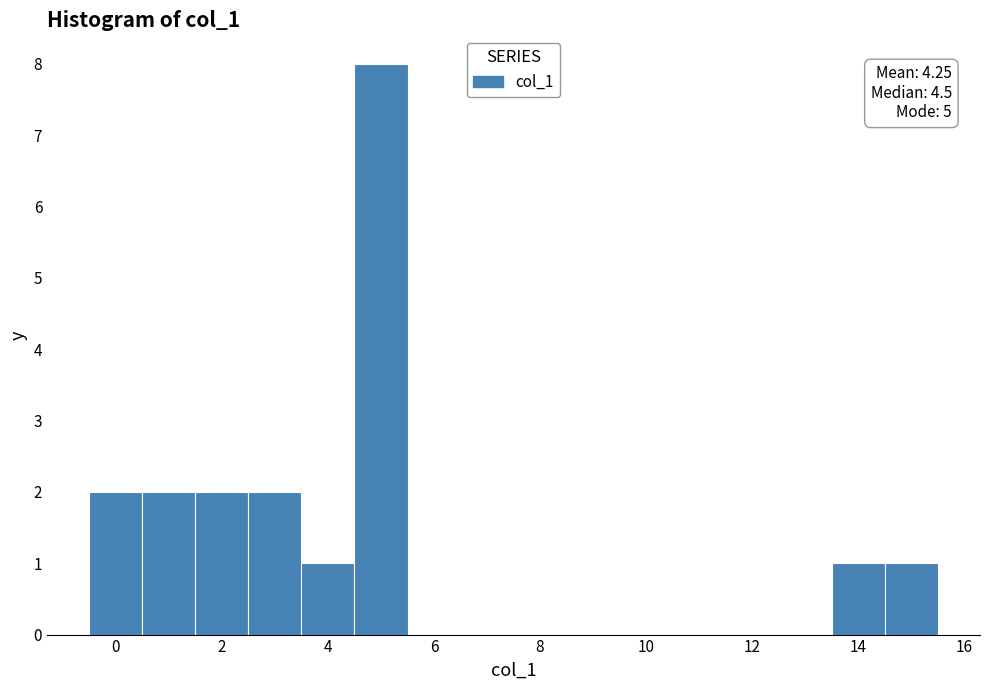

Which range on the x-axis has the tallest bar?

4.5 to 5.5